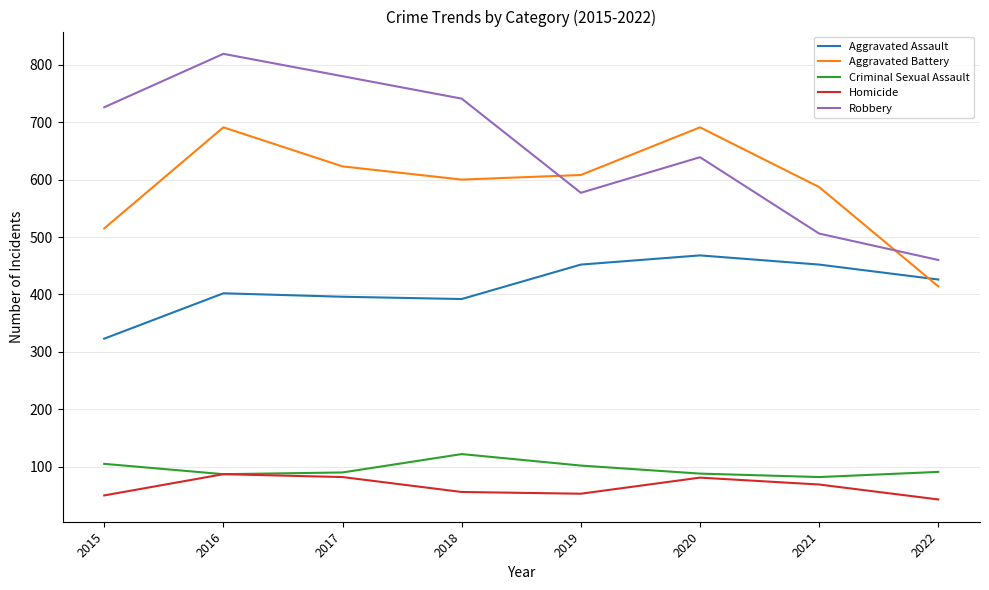

What is the sum of the Aggravated Battery values at 2018 and 2020?

1291